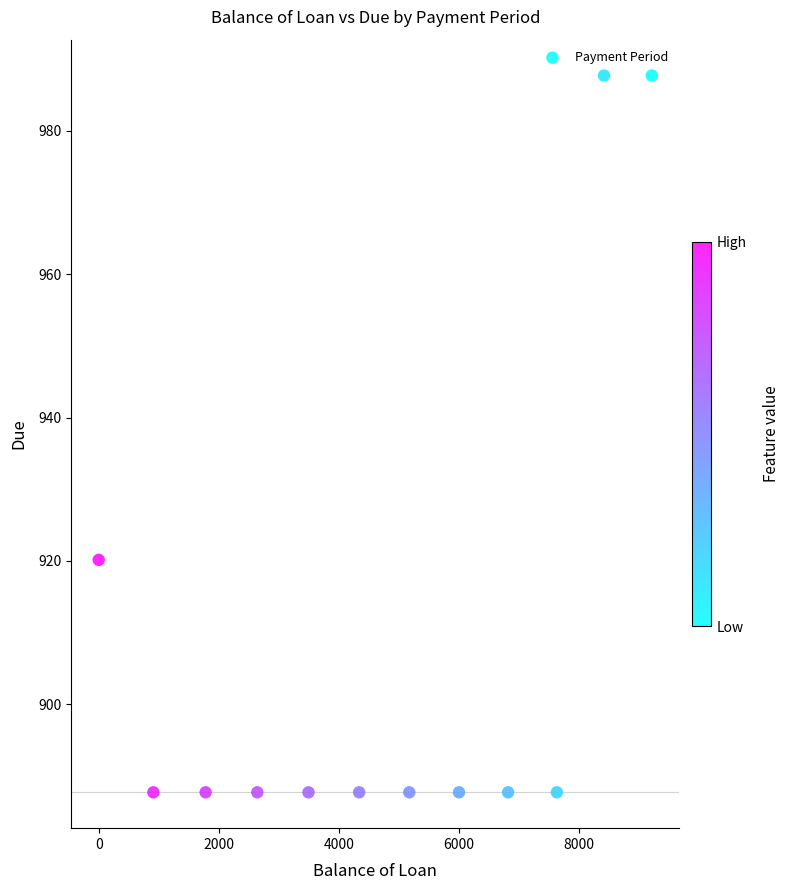

What is the average X value?

4702.4